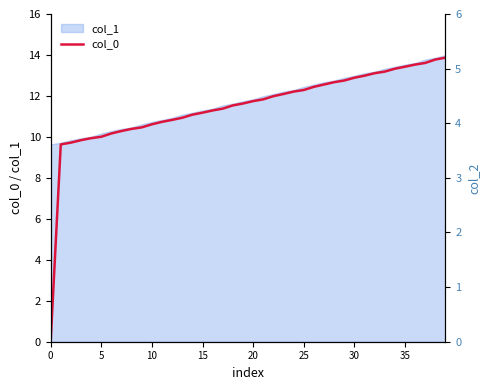

What is the ratio of the value at 33 to the value at 13?

1.2